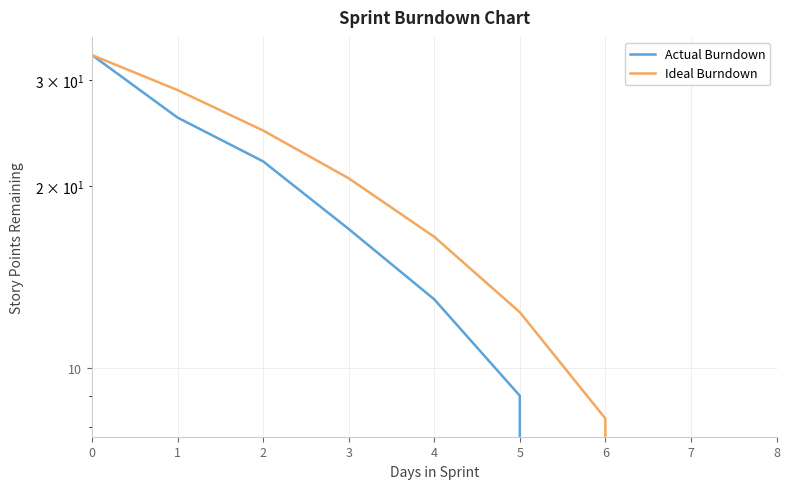

What are all the series names shown in the legend?

Actual Burndown, Ideal Burndown